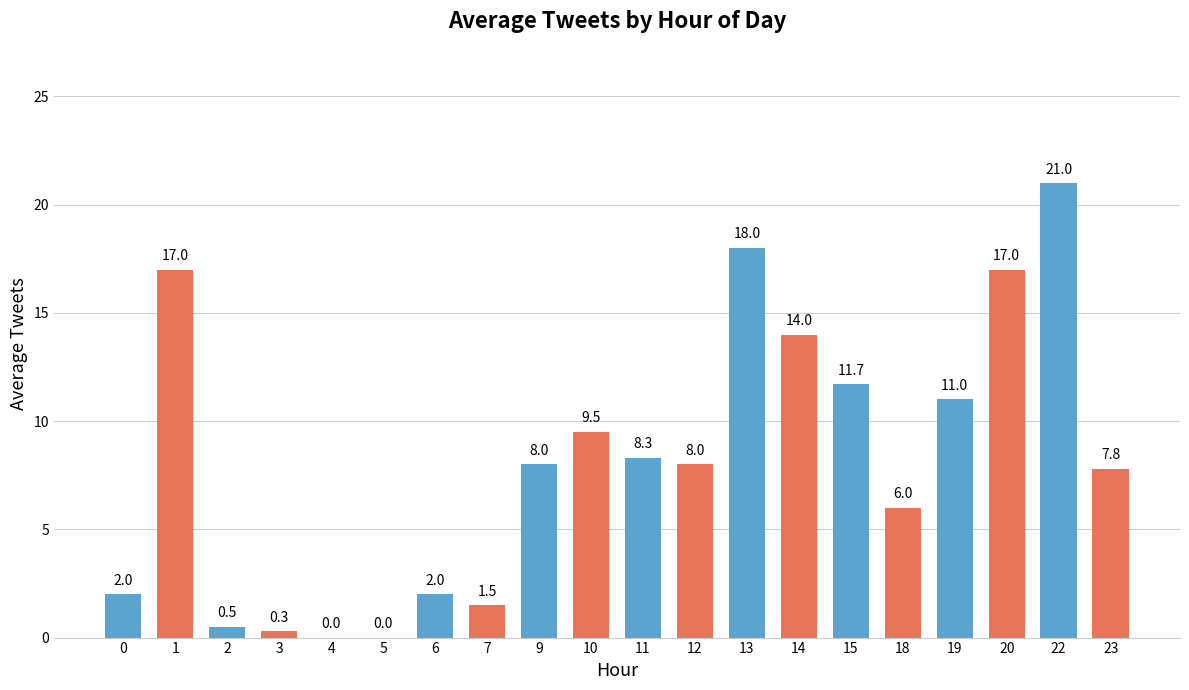

What is the approximate value at 18?

6.0